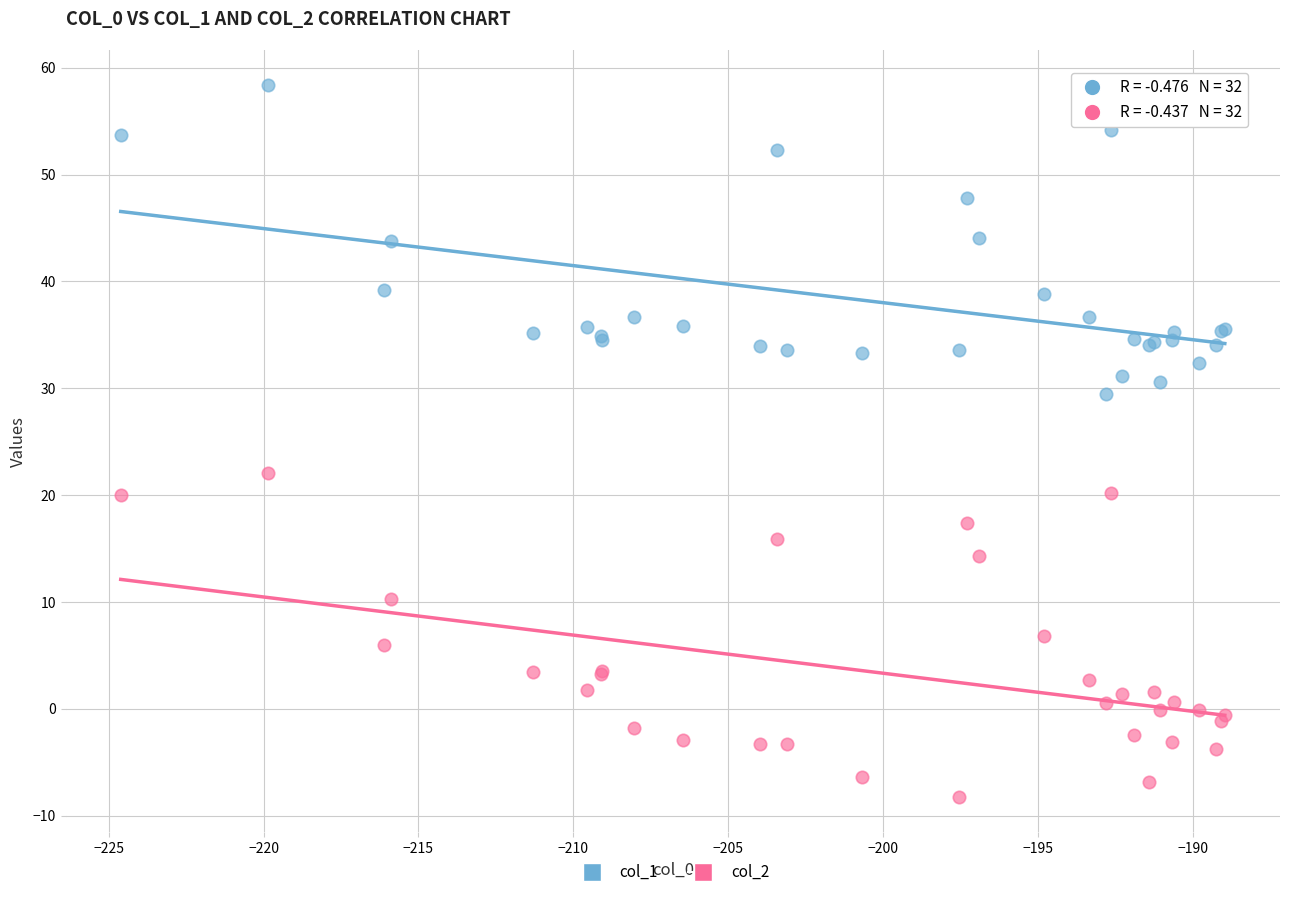

Which series contains the lowest Y value?

col_2